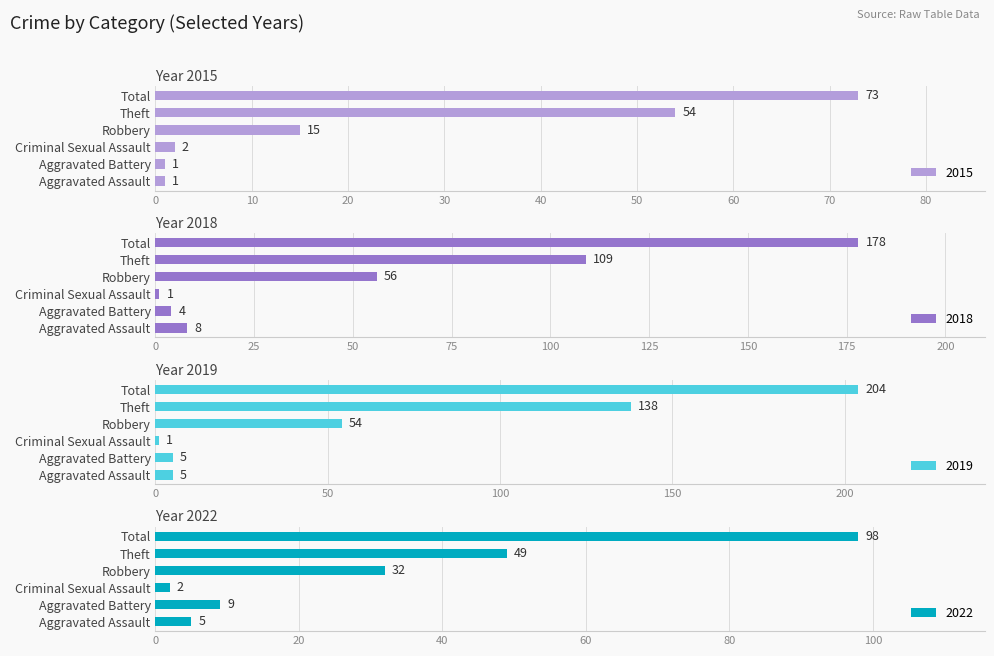

What is the difference between the maximum and minimum values in the 2018 series?

177